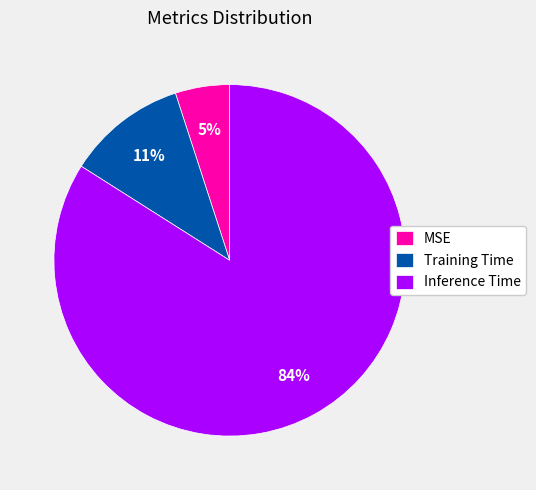

What is the largest slice in the pie chart?

Inference Time